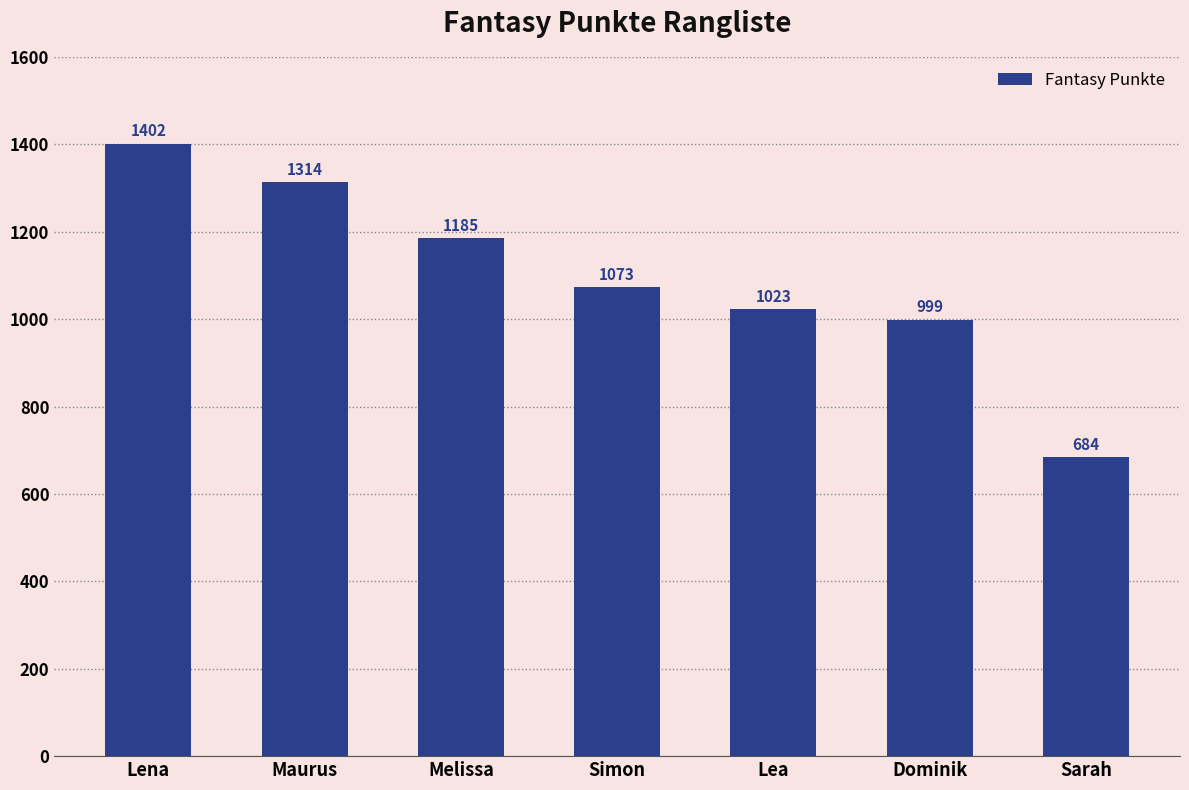

Between Dominik and Lena, which is larger?

Lena